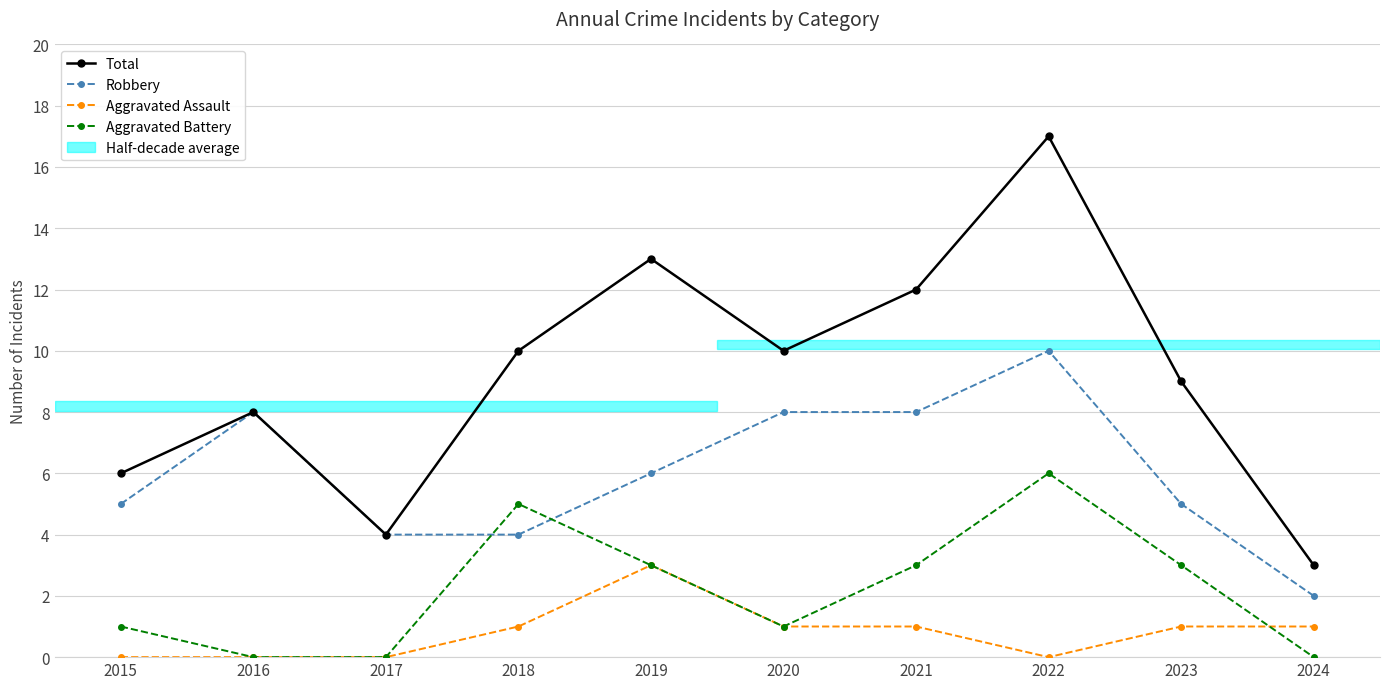

How many times do Robbery and Aggravated Battery cross each other?

2